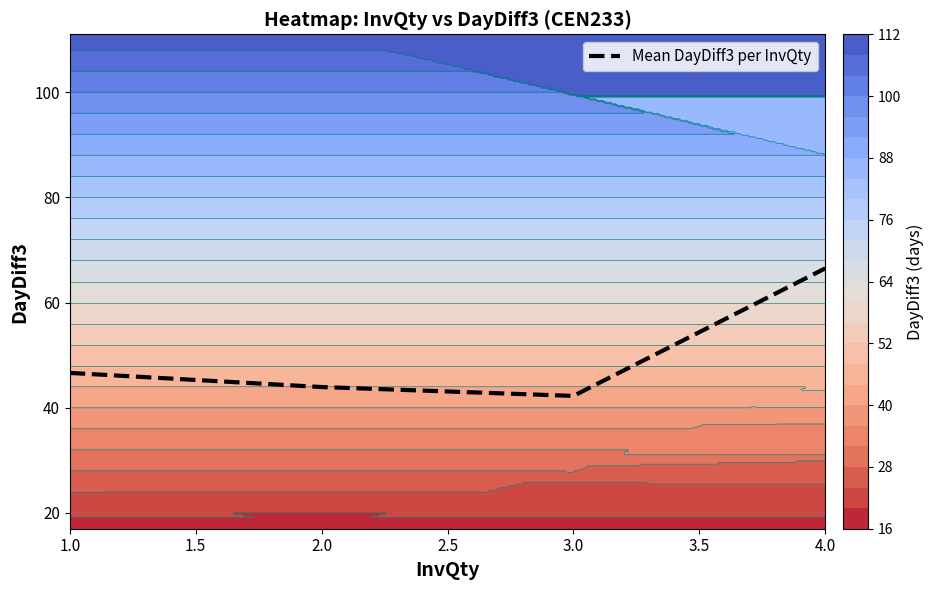

The value of Mean DayDiff3 per InvQty at 4.0 is 24.8. True or false?

False